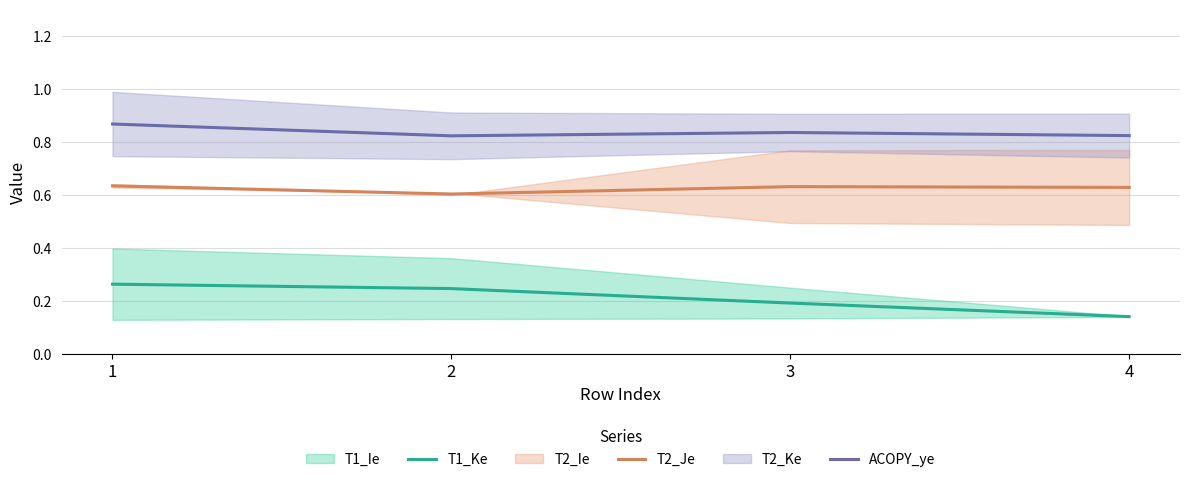

Which series changed the most between 1 and 2?

ACOPY_ye